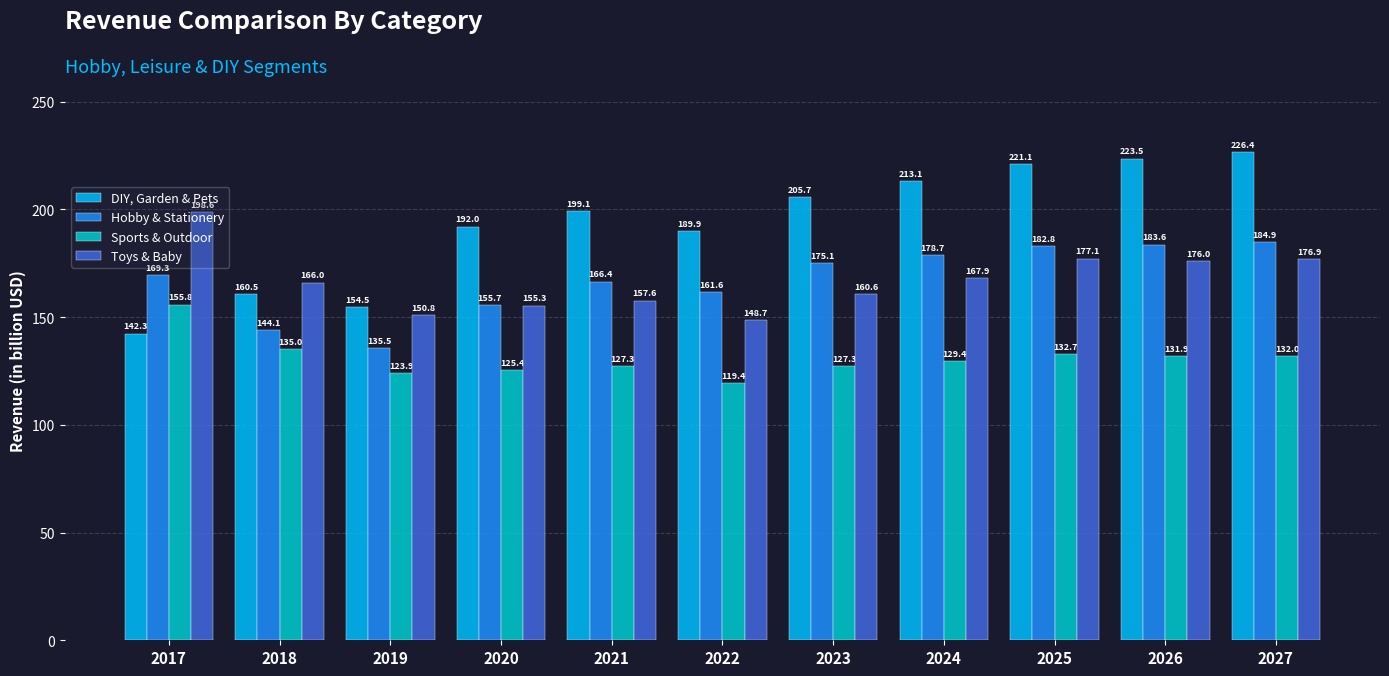

What is the average value of the Hobby & Stationery series?

167.1